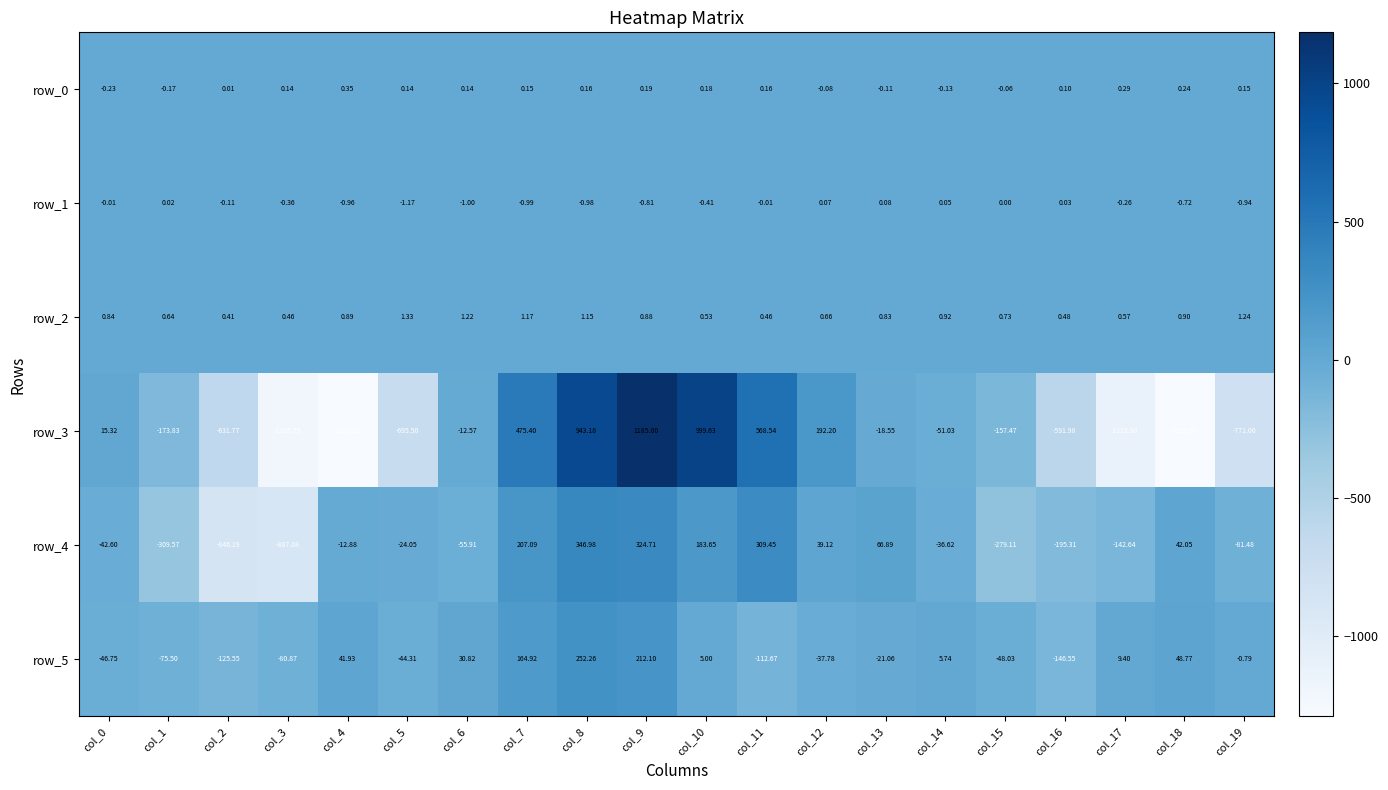

How many distinct data groups are displayed?

6